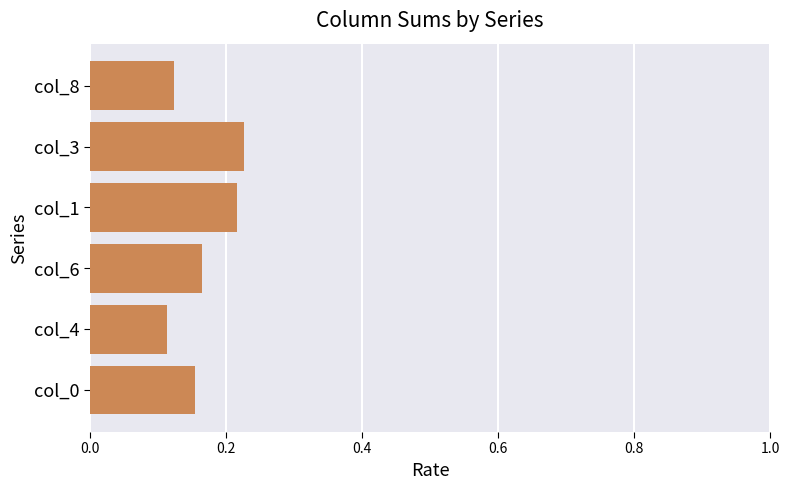

Which label corresponds to the largest value in the chart?

col_3